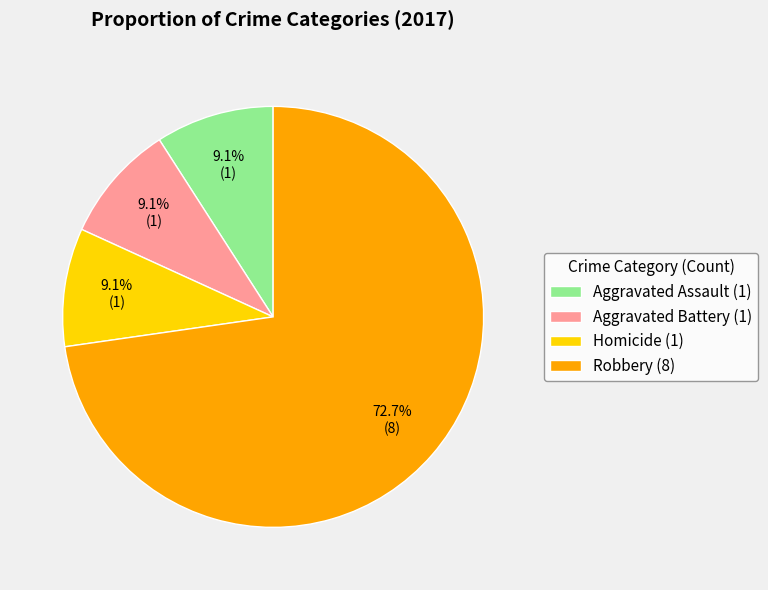

Count the number of slices in the pie.

4